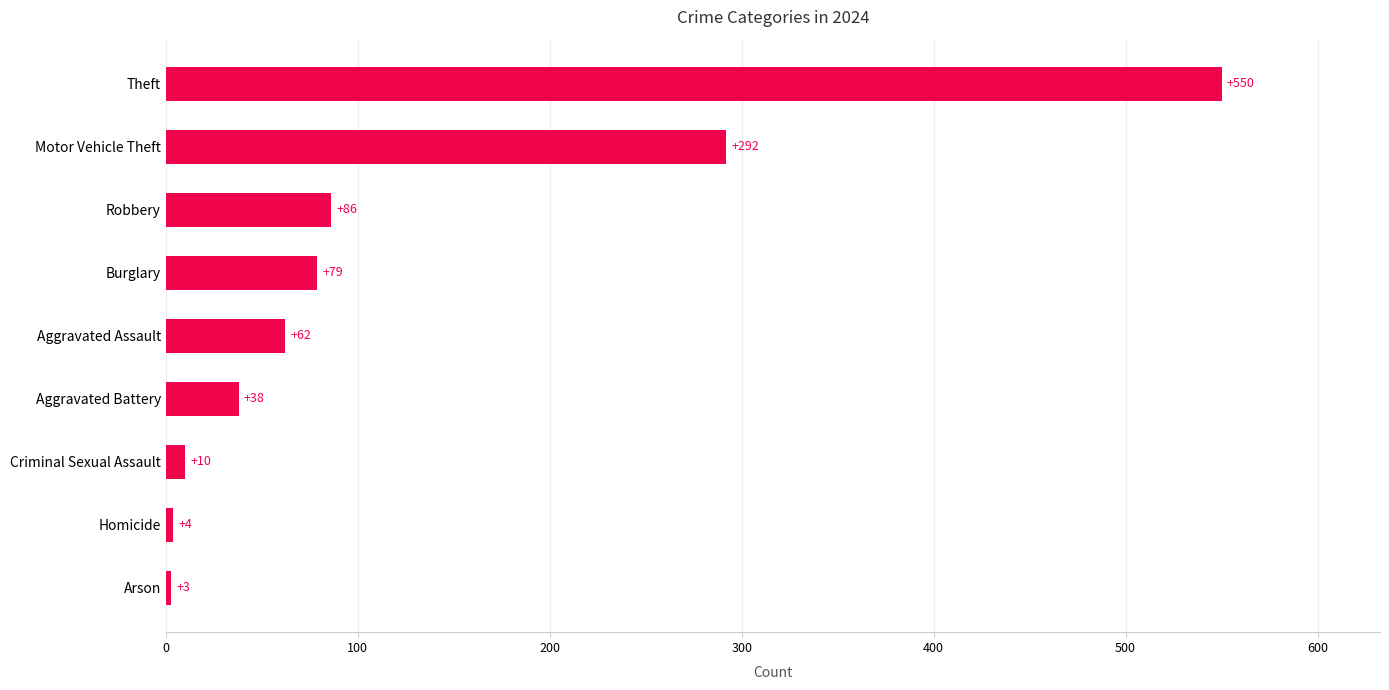

The chart shows a value of 449 at Motor Vehicle Theft. True or false?

False